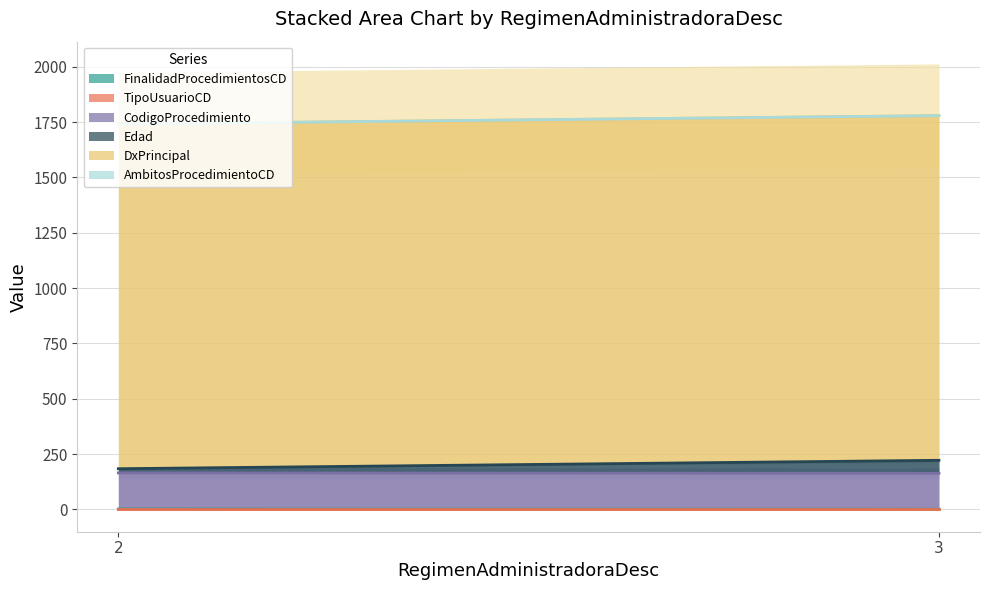

Count the number of data series in this chart.

6